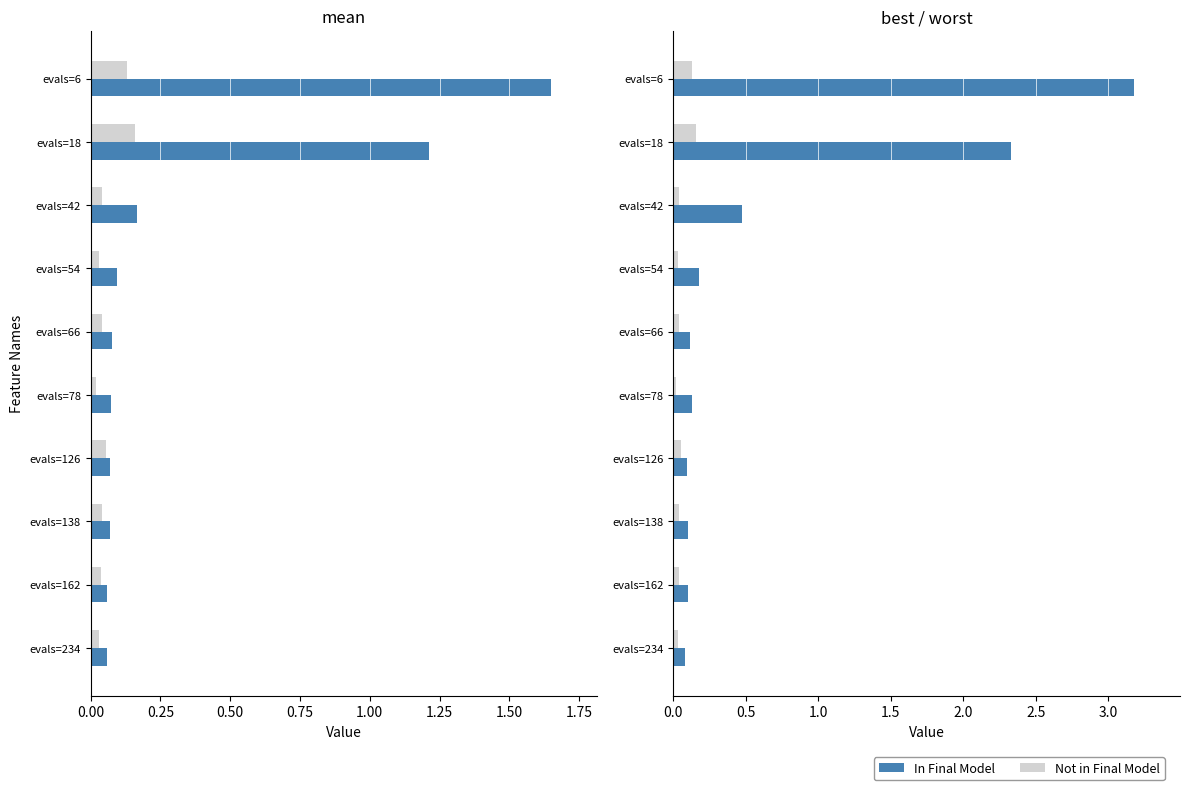

At how many categories does at least one series exceed 1?

2